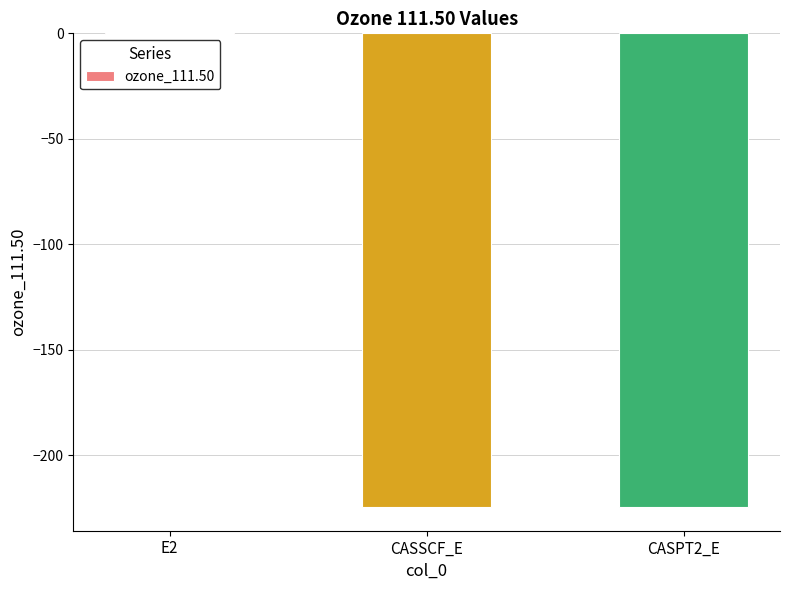

Count the number of categories in the chart.

3